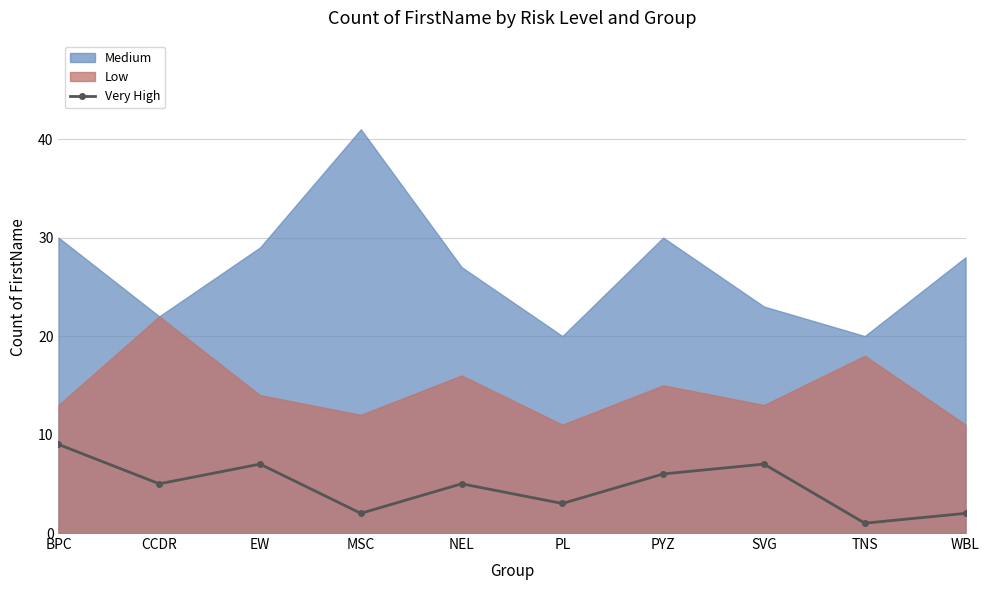

How many values are below 5?

4